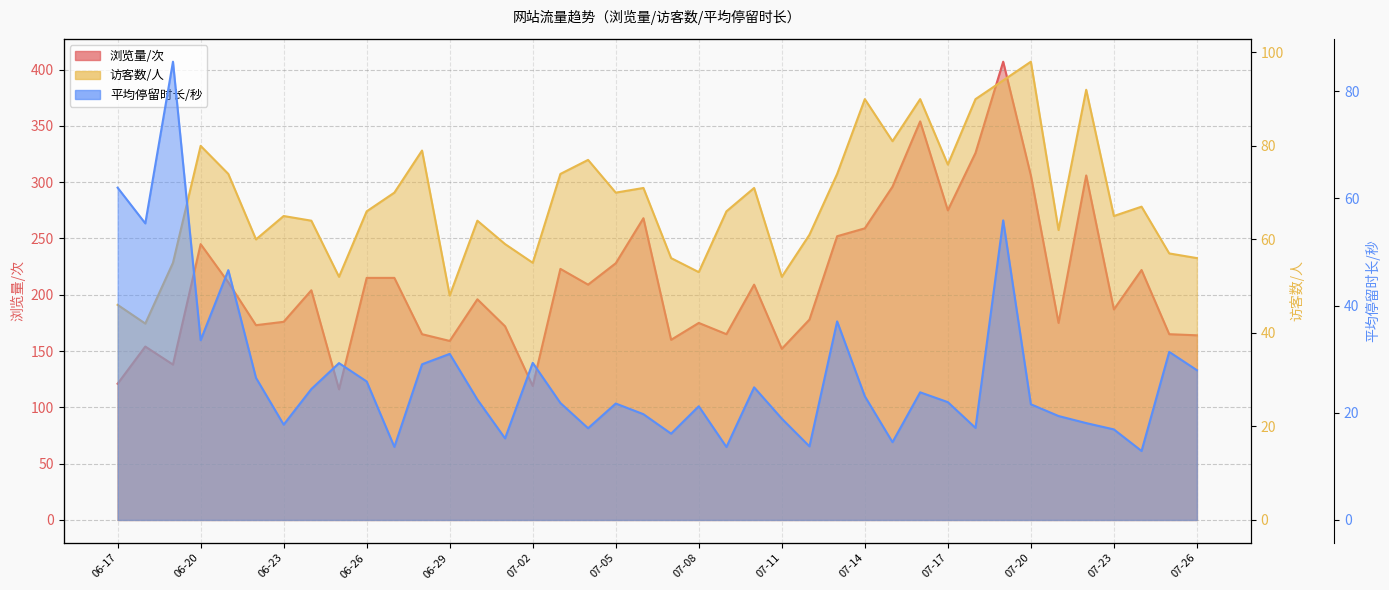

What are all the series names shown in the legend?

浏览量/次, 访客数/人, 平均停留时长/秒